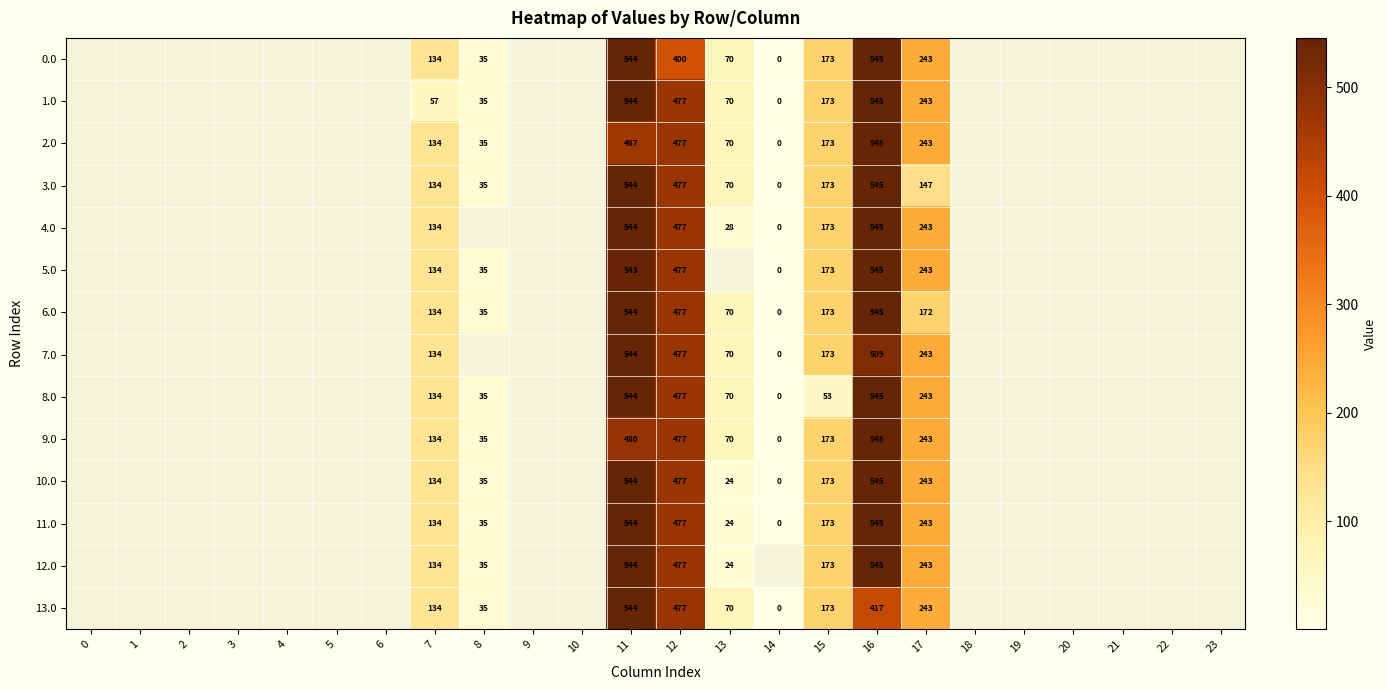

At how many categories does at least one series exceed 405?

3